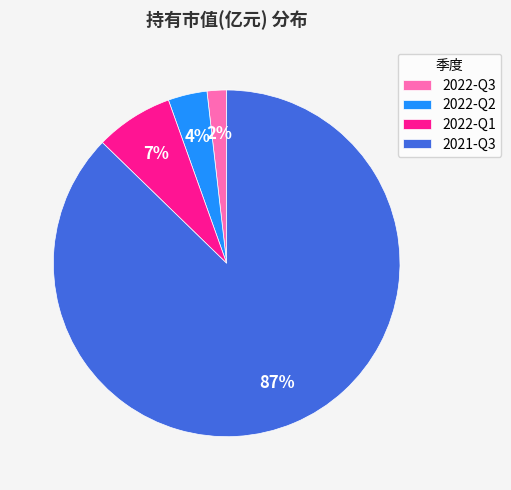

To the nearest percent, what portion does 2021-Q3 represent?

87%